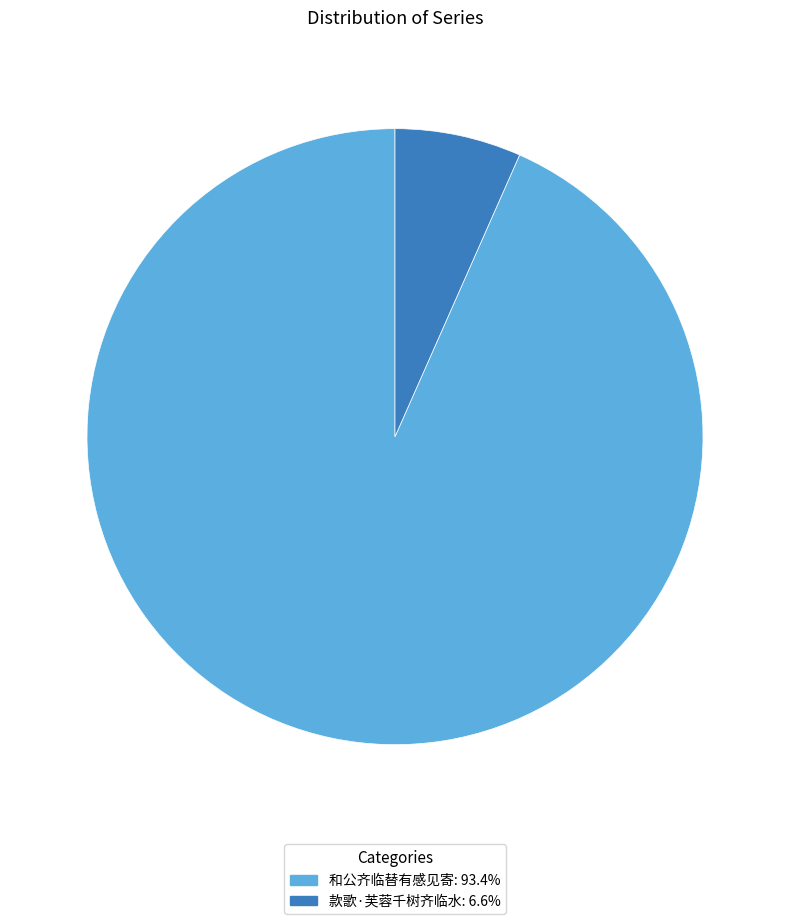

Which category has the biggest portion of the pie?

和公齐临替有感见寄